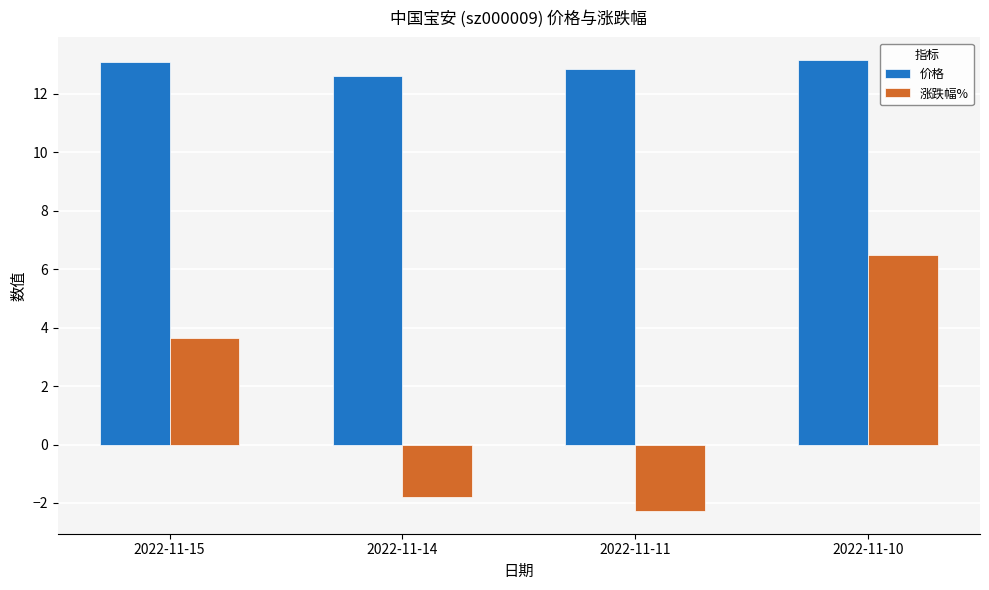

At which label does 涨跌幅% reach its peak?

2022-11-10